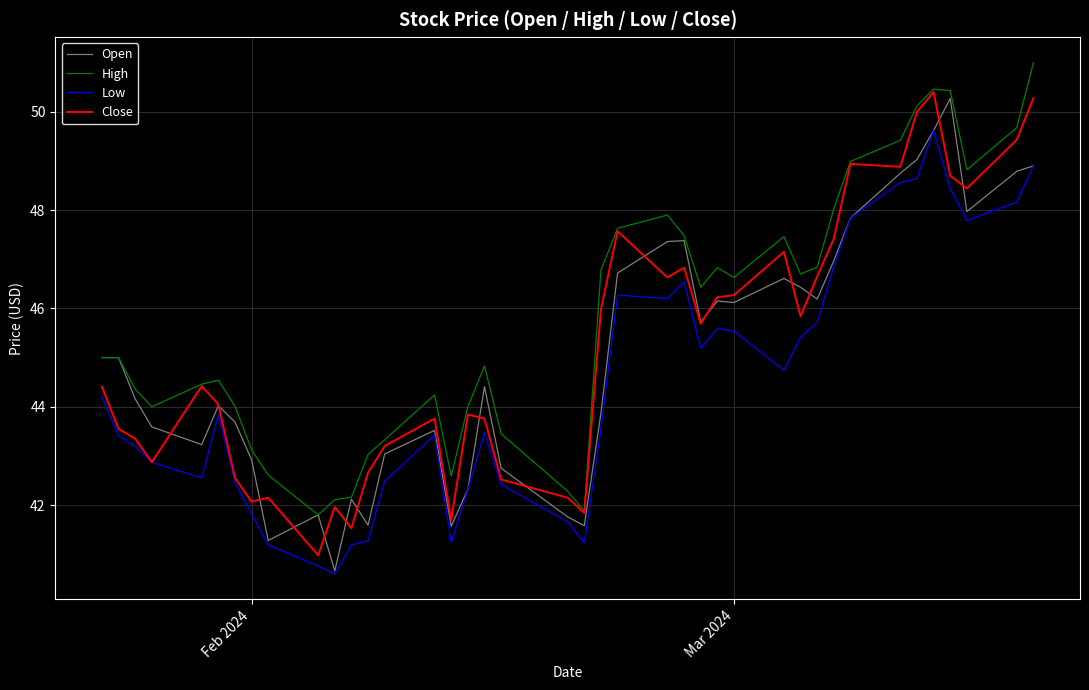

True or false: High and Low cross at least once.

False